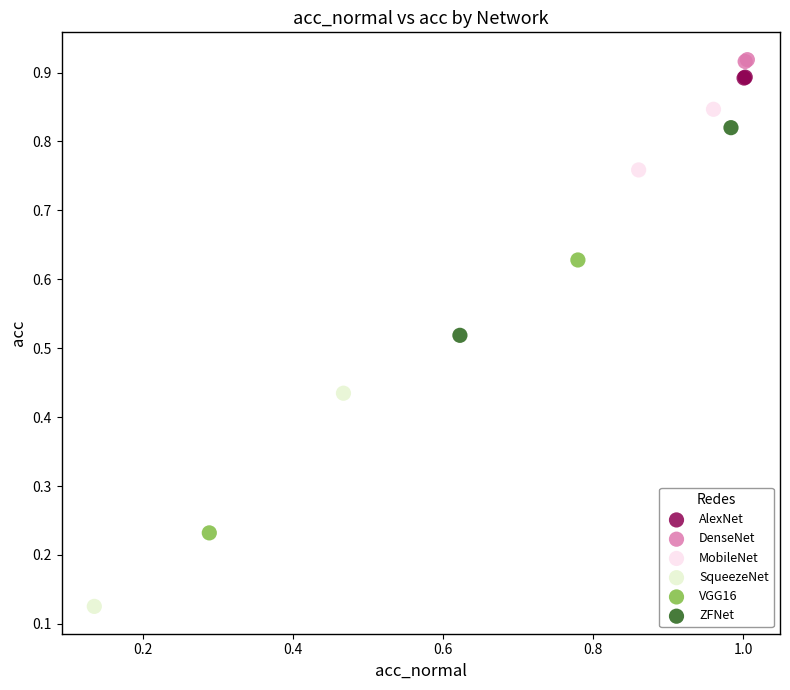

Which series has the largest Y range (max minus min)?

VGG16